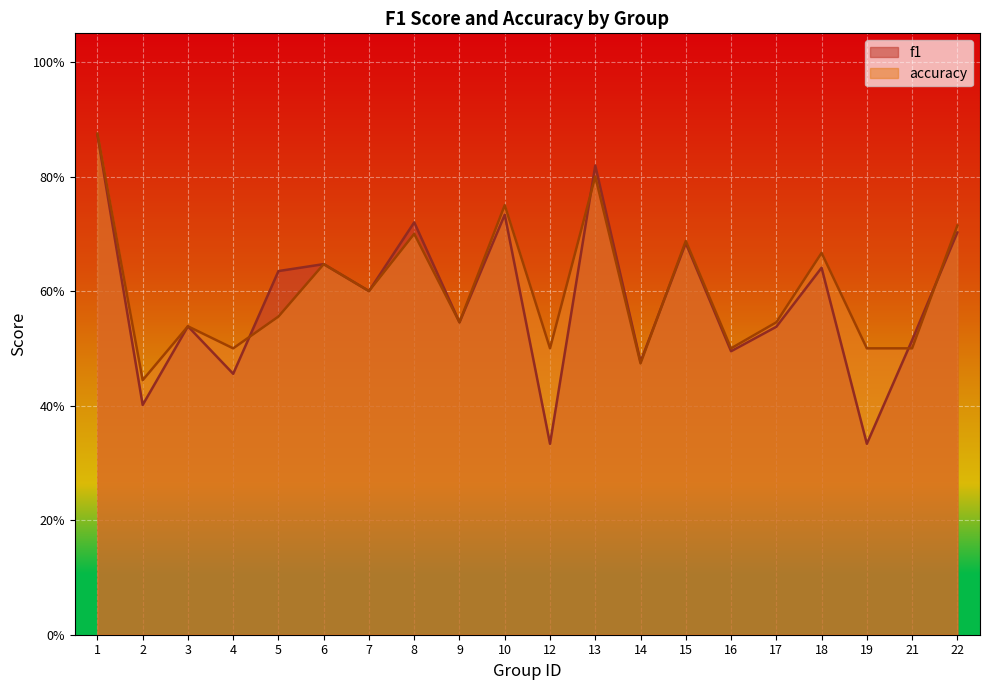

What value does the accuracy series have at 21?

0.5